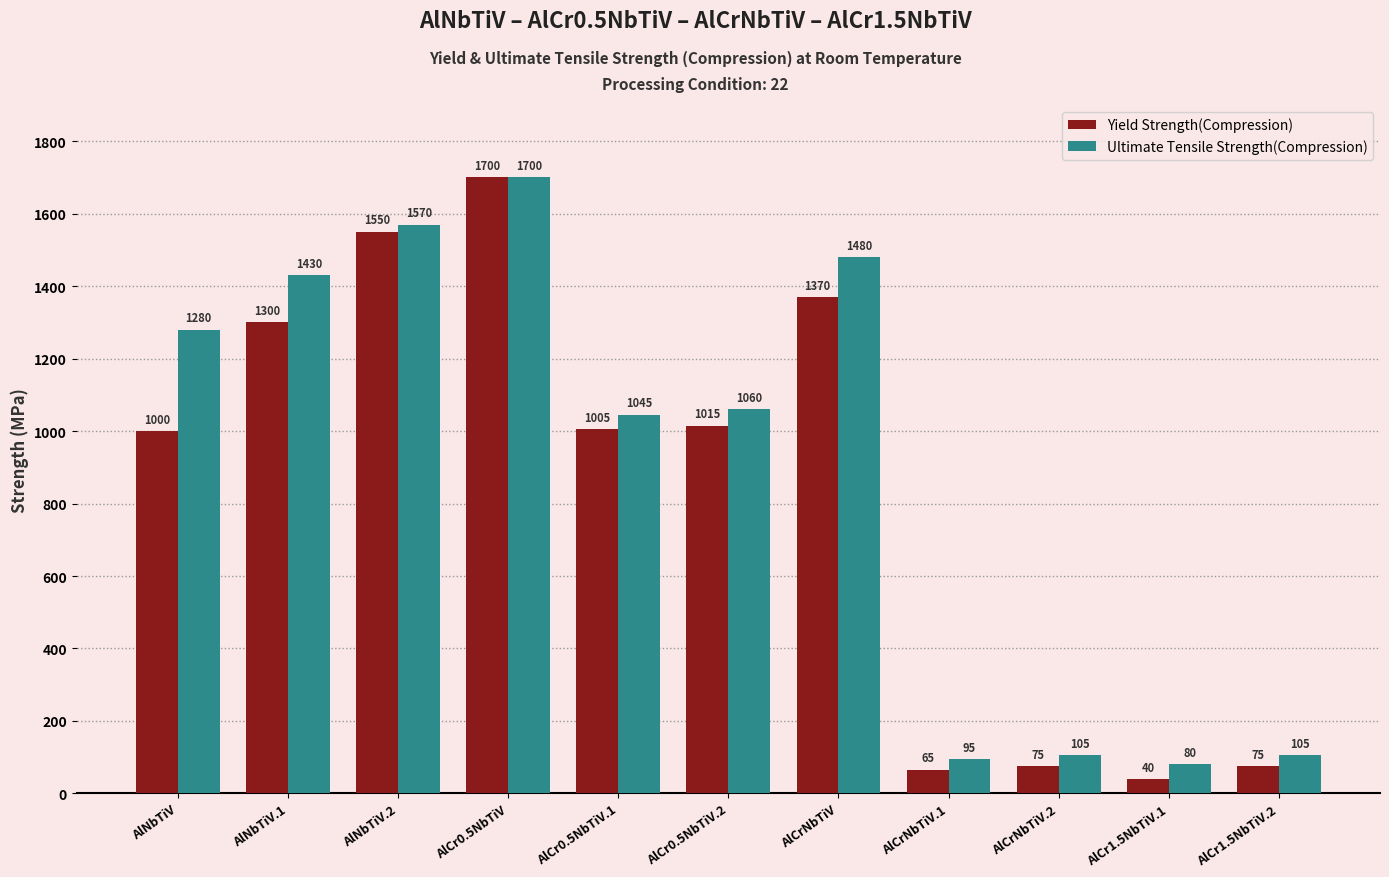

At which category does the chart reach its peak across all series?

AlCr0.5NbTiV